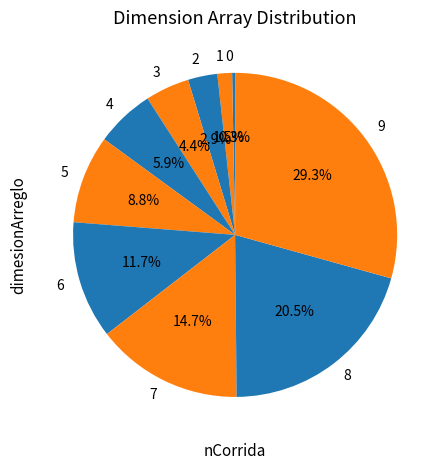

To the nearest percent, what portion does 7 represent?

15%